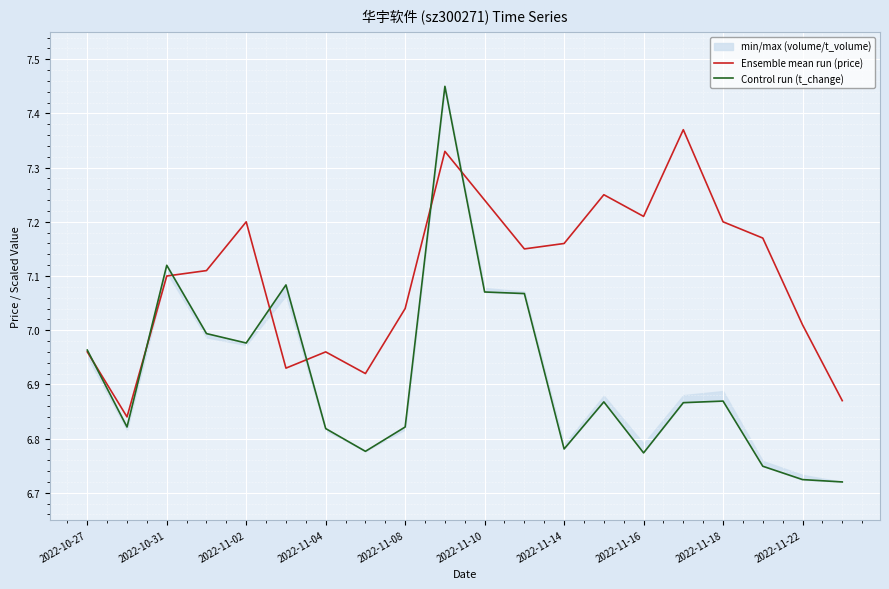

What is the minimum value for Ensemble mean run (price)?

6.8